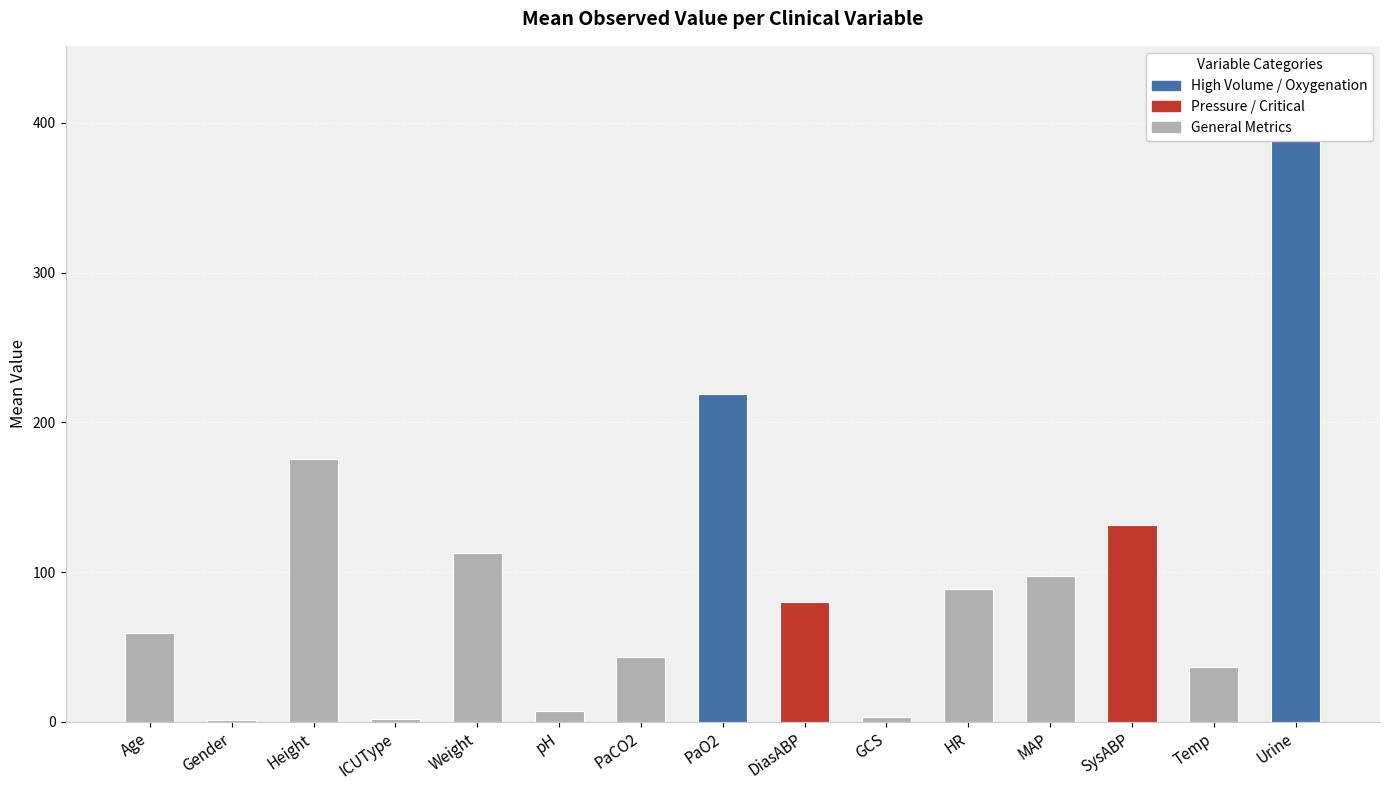

Is it true that the value at DiasABP is 35.8?

False